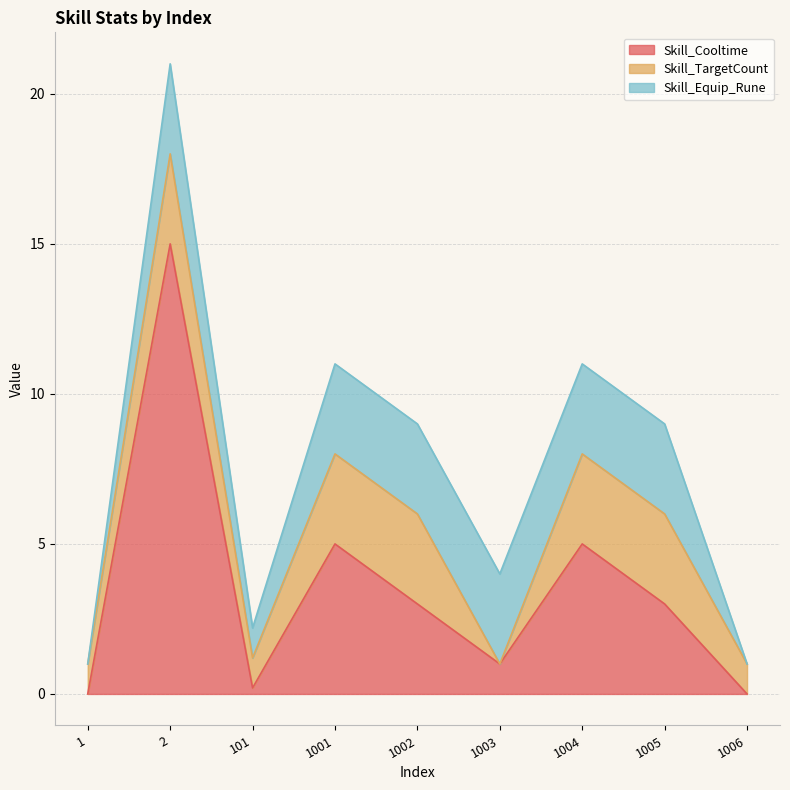

What is the difference between the Skill_Cooltime values at 1001 and 1005?

2.0